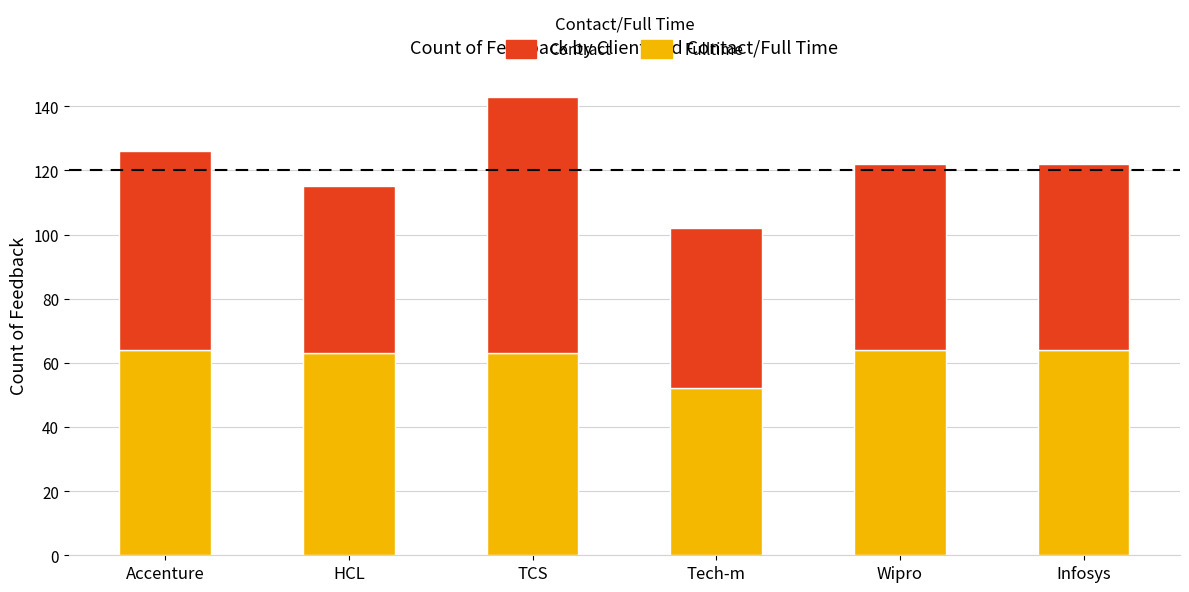

At which category is the sum across all series the highest?

TCS